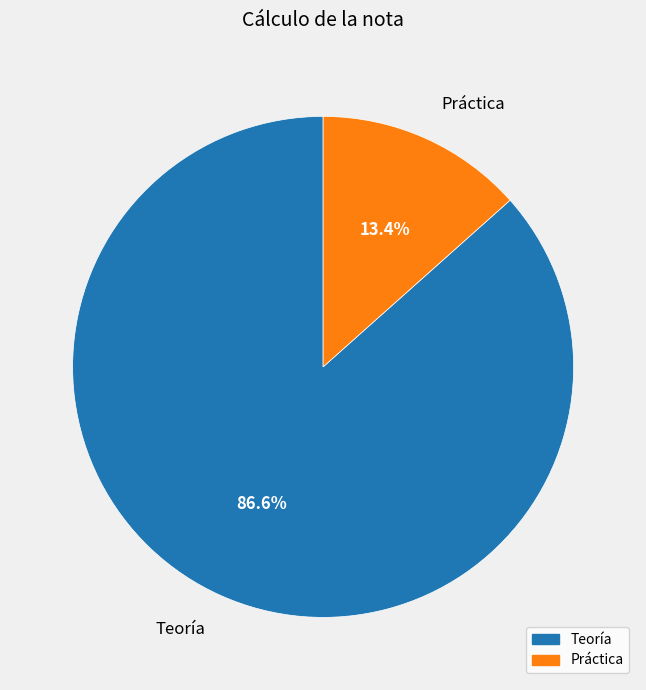

Do Práctica and Teoría together represent more than half of the pie?

Yes